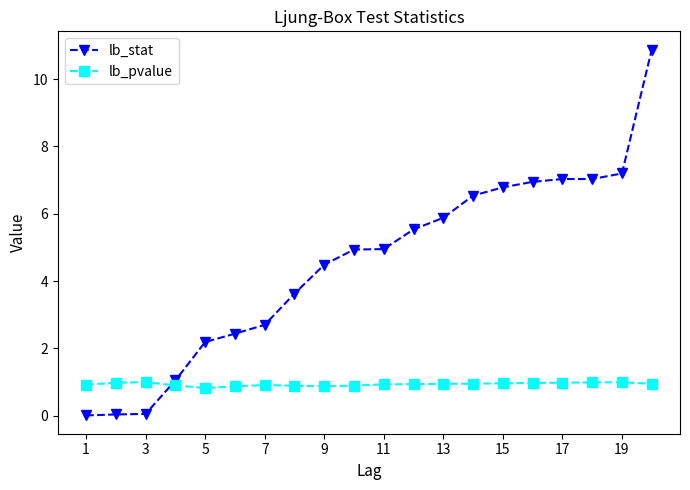

What is the value of the lb_pvalue point at the 17th from the left?

1.0